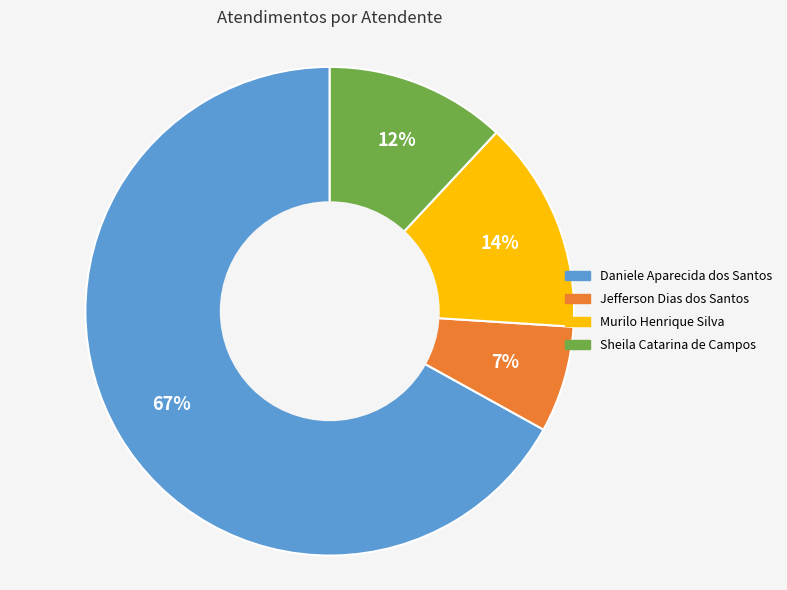

What is the majority slice?

Daniele Aparecida dos Santos